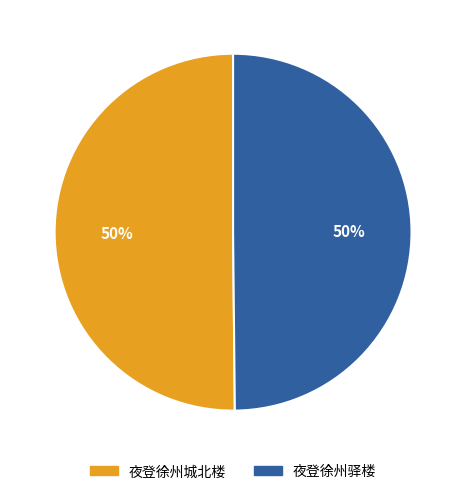

What percentage is the 夜登徐州城北楼 slice, to the nearest percent?

50%